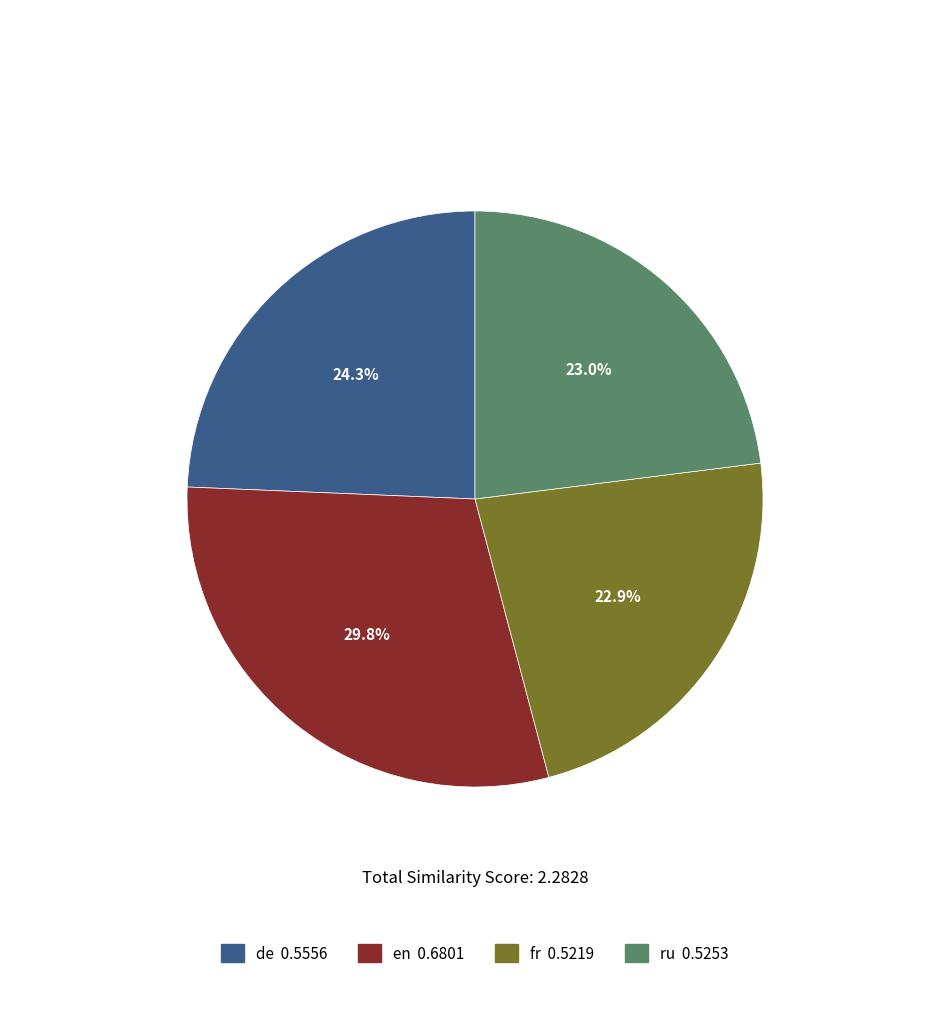

Does any single category account for the majority?

No